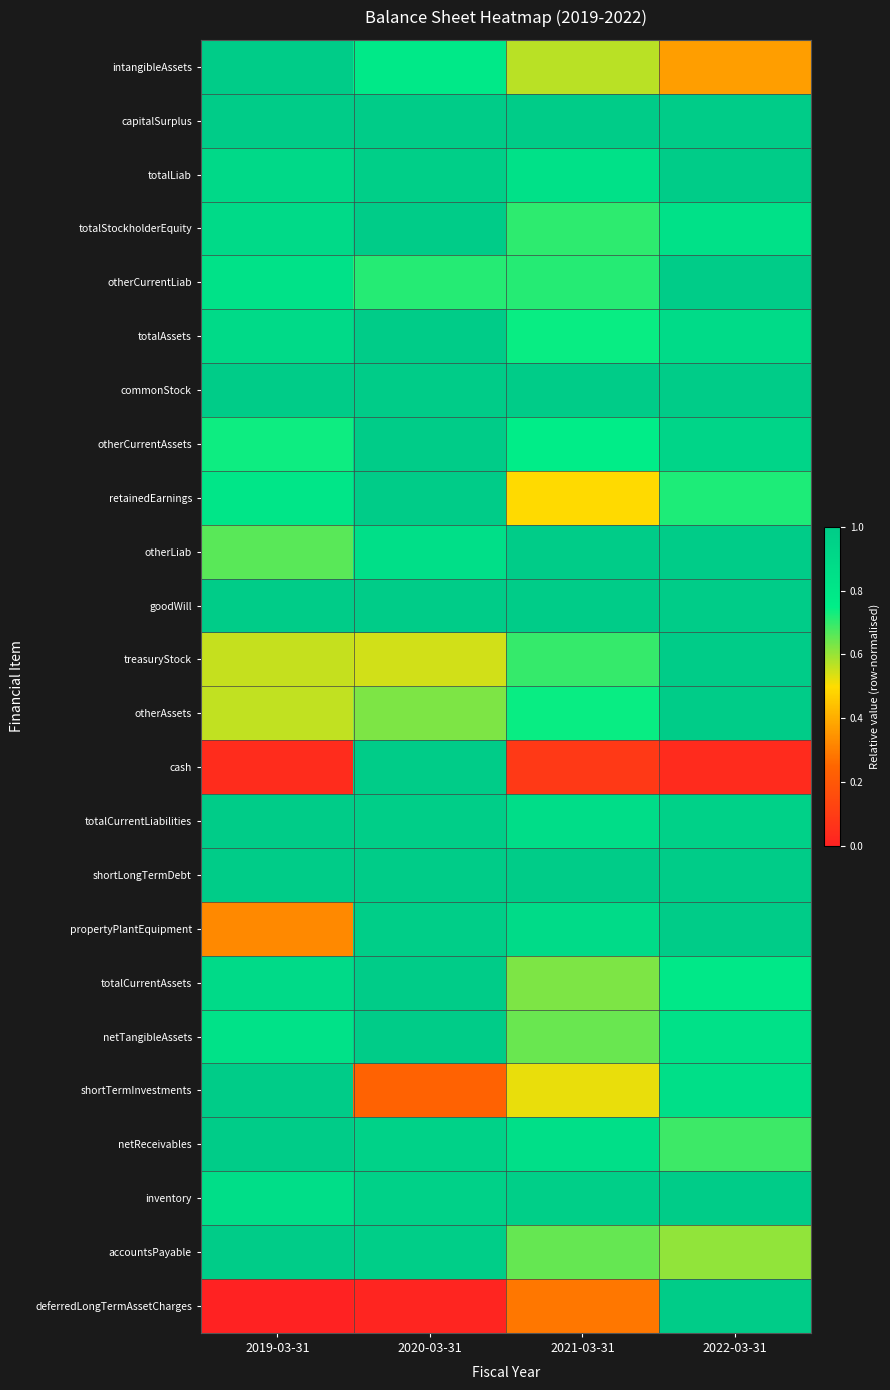

At which category is the sum across all series the highest?

2020-03-31